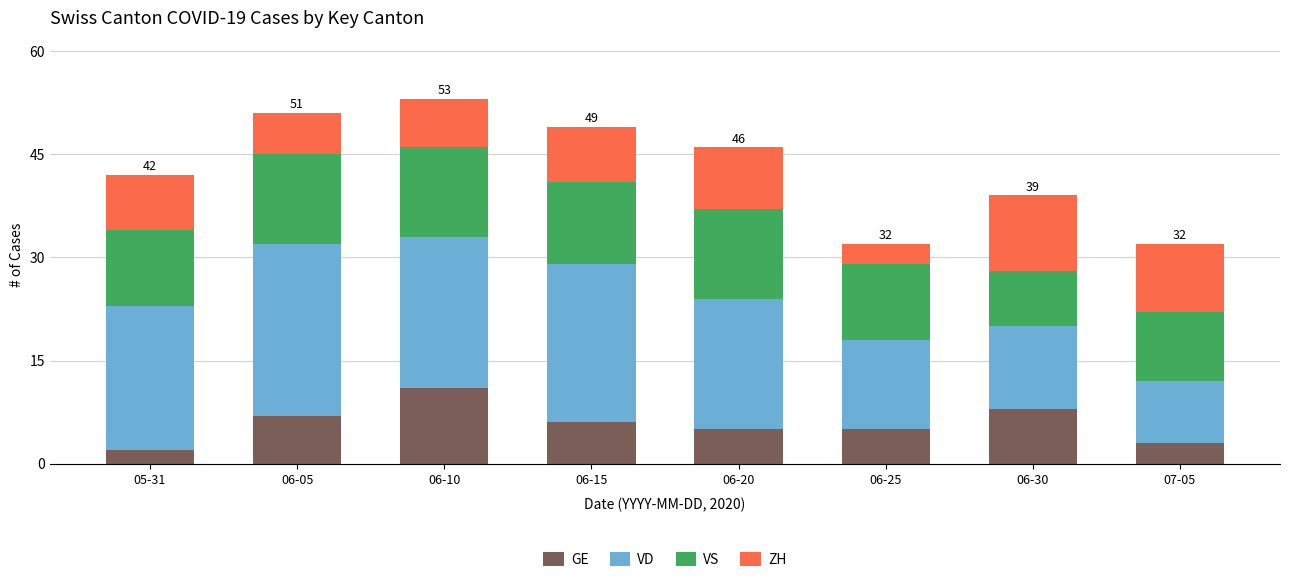

What is the average value of the GE series?

6